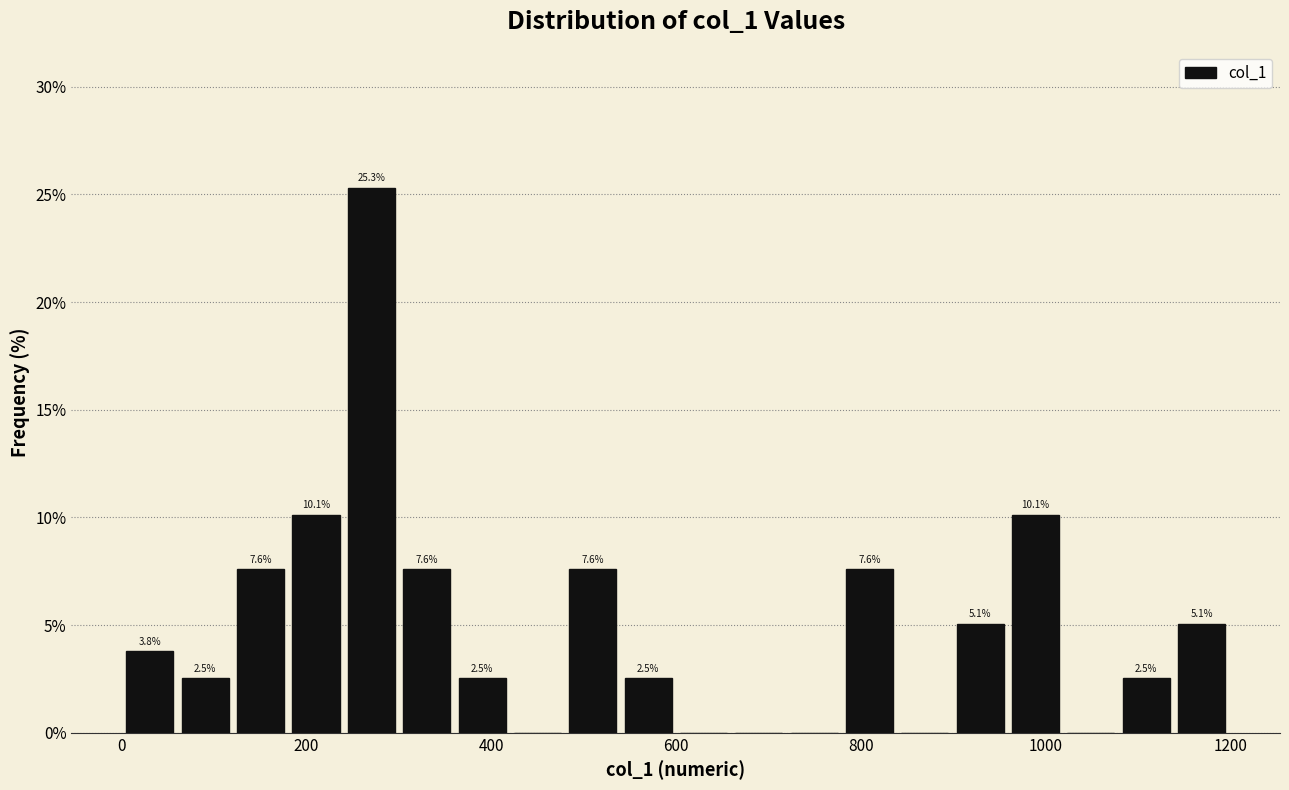

Around what value on the x-axis is the tallest bar? Give the approximate position of its centre, as read against the axis.

280